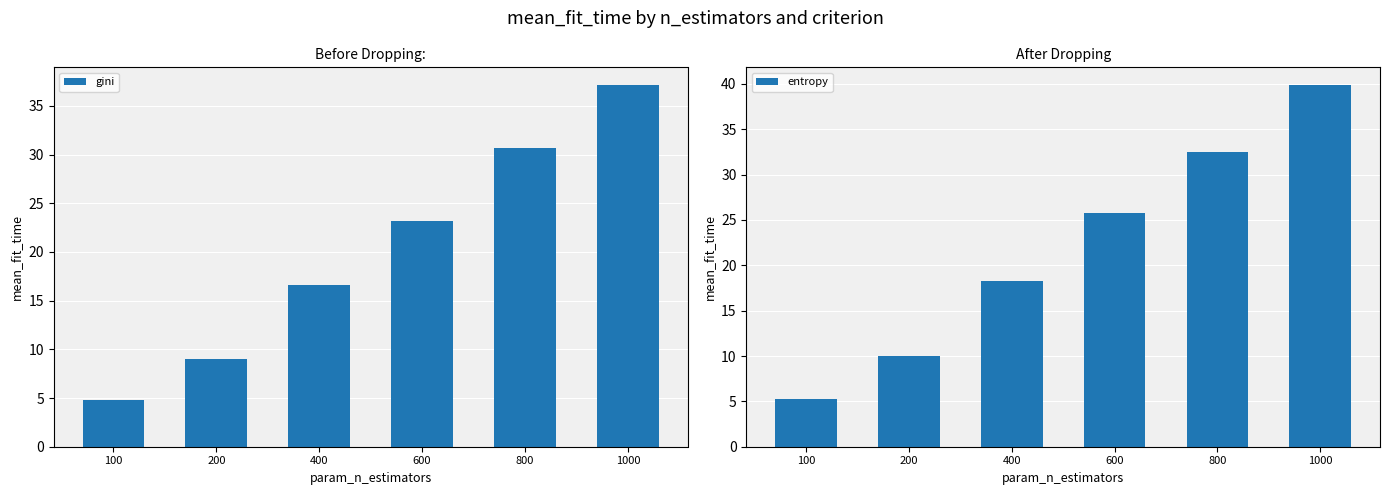

What is the difference between the maximum and minimum values in the gini series?

32.3